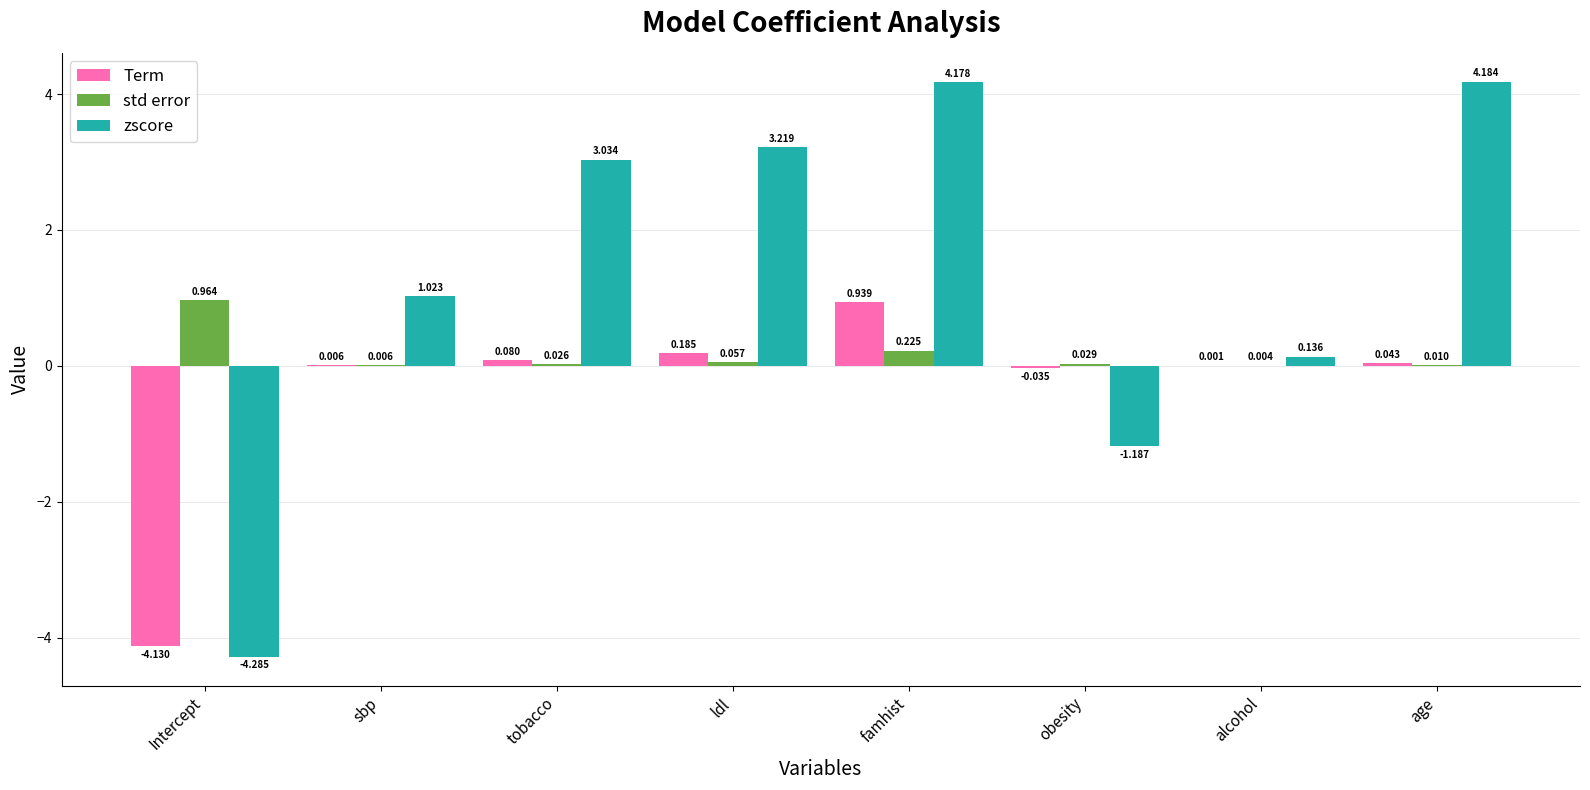

At which label is Term closest to -1?

obesity